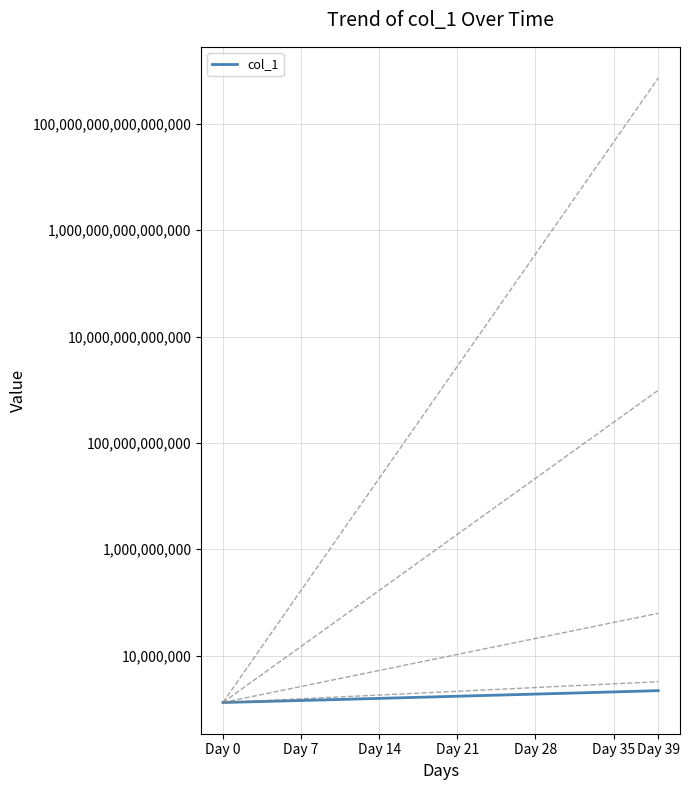

What is the label of the 33rd point from the left?

32